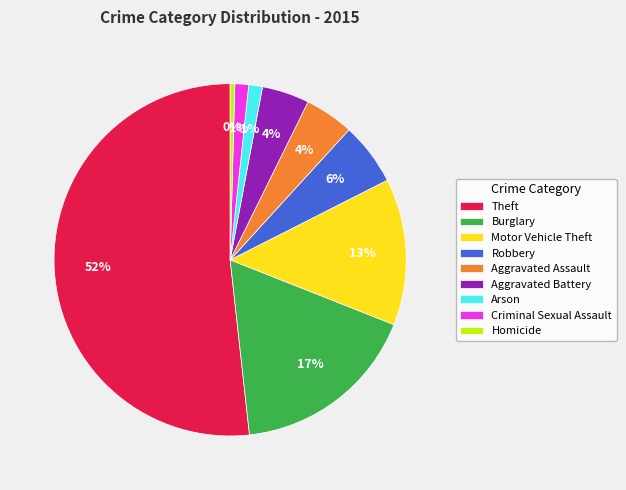

Is the sum of Aggravated Assault and Robbery greater than half?

No